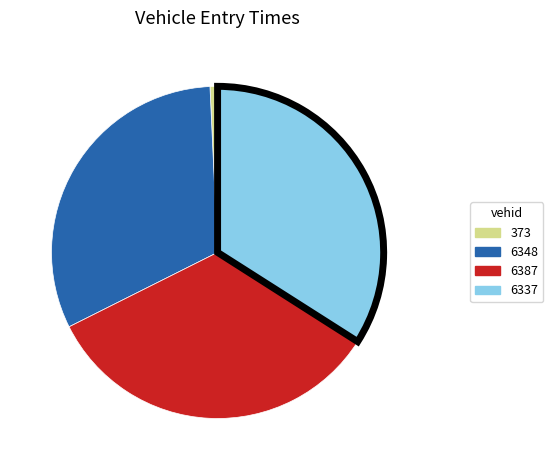

Does 373 account for over 50% of the chart?

No